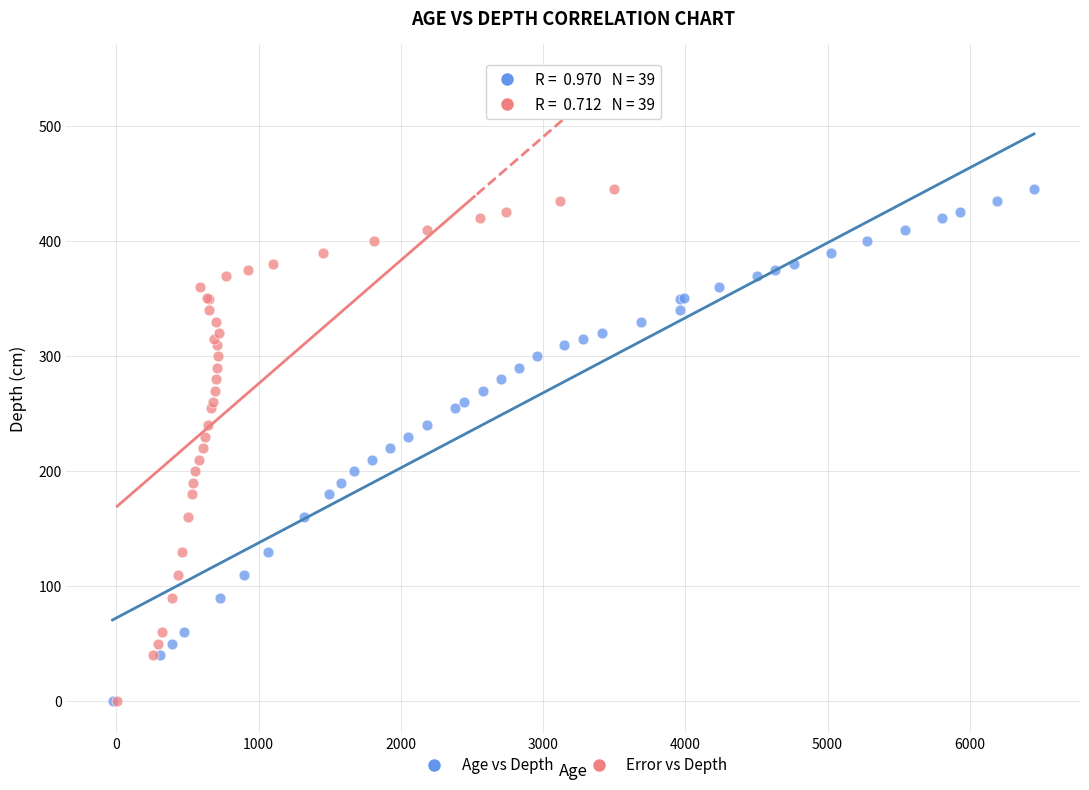

What are all the series names shown in the legend?

Age vs Depth, Error vs Depth